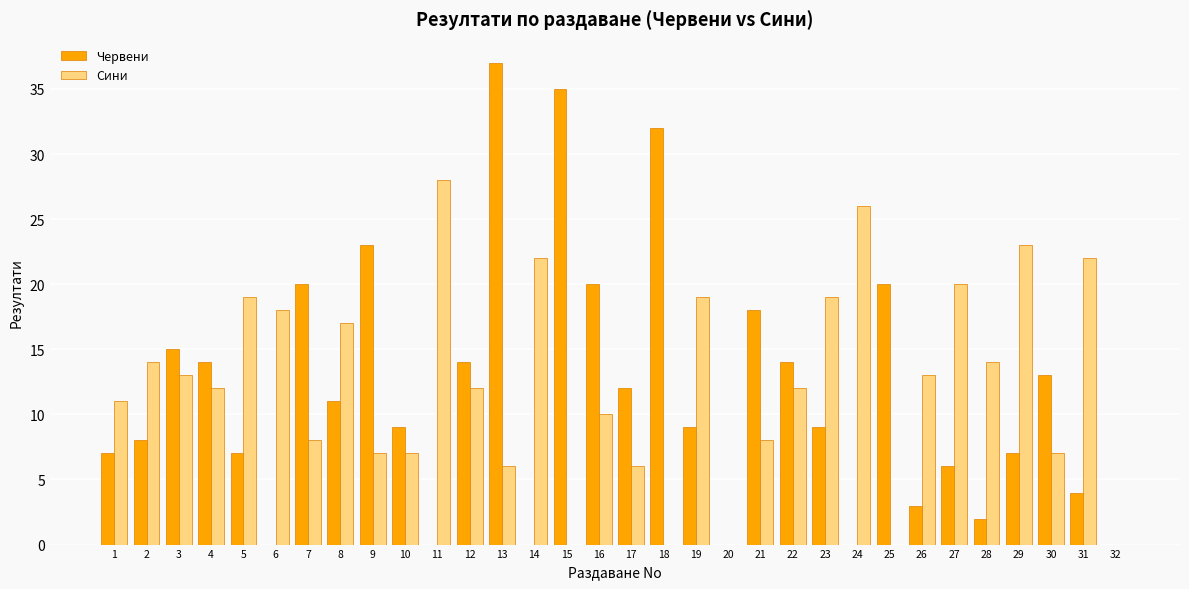

How many categories are shown in the chart?

32